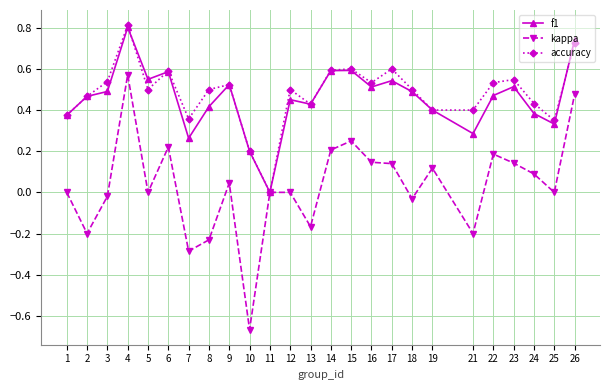

Between 6 and 9, which series saw the biggest shift?

kappa